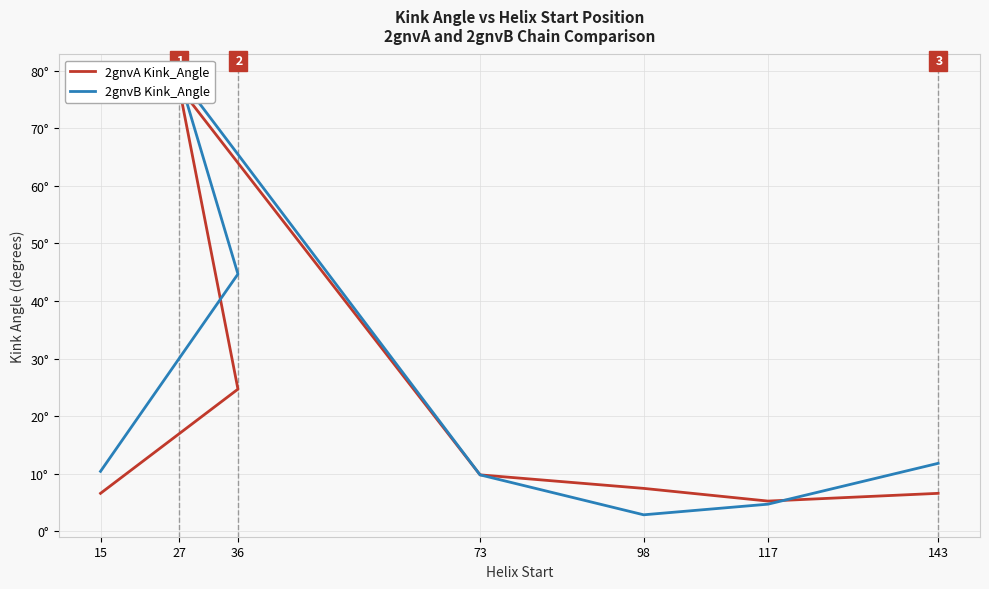

True or false: 2gnvA Kink_Angle and 2gnvB Kink_Angle intersect in this chart.

True